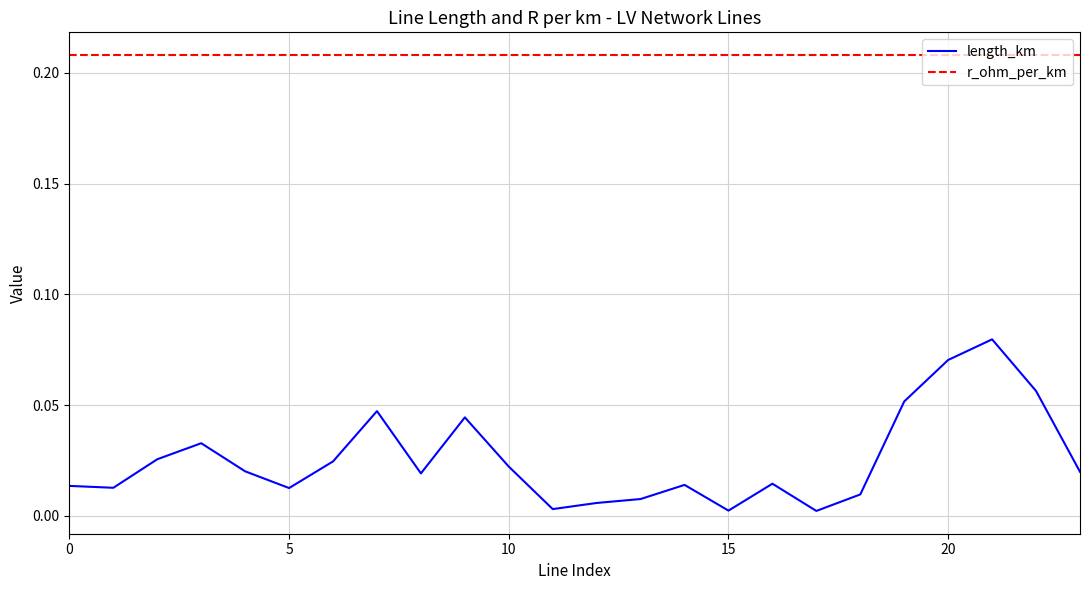

True or false: r_ohm_per_km and length_km cross at least once.

False